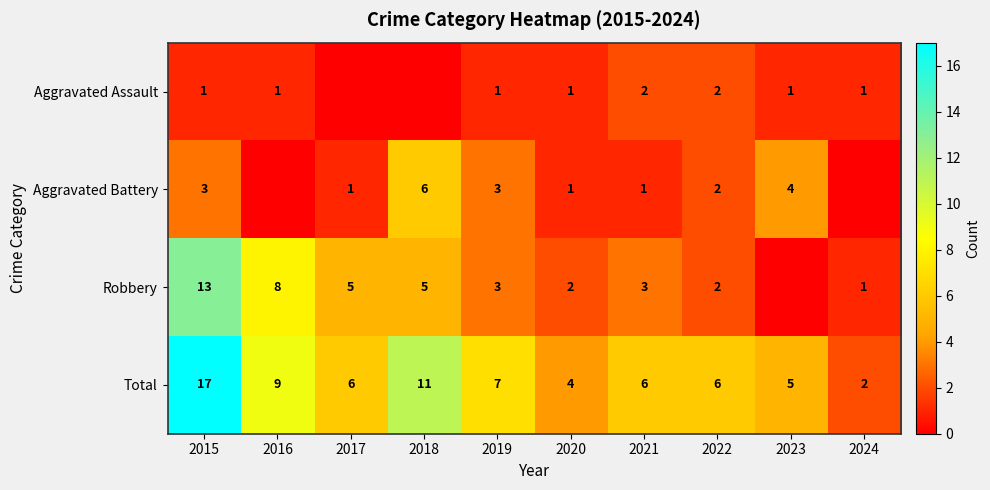

At which category is the sum across all series the highest?

2015